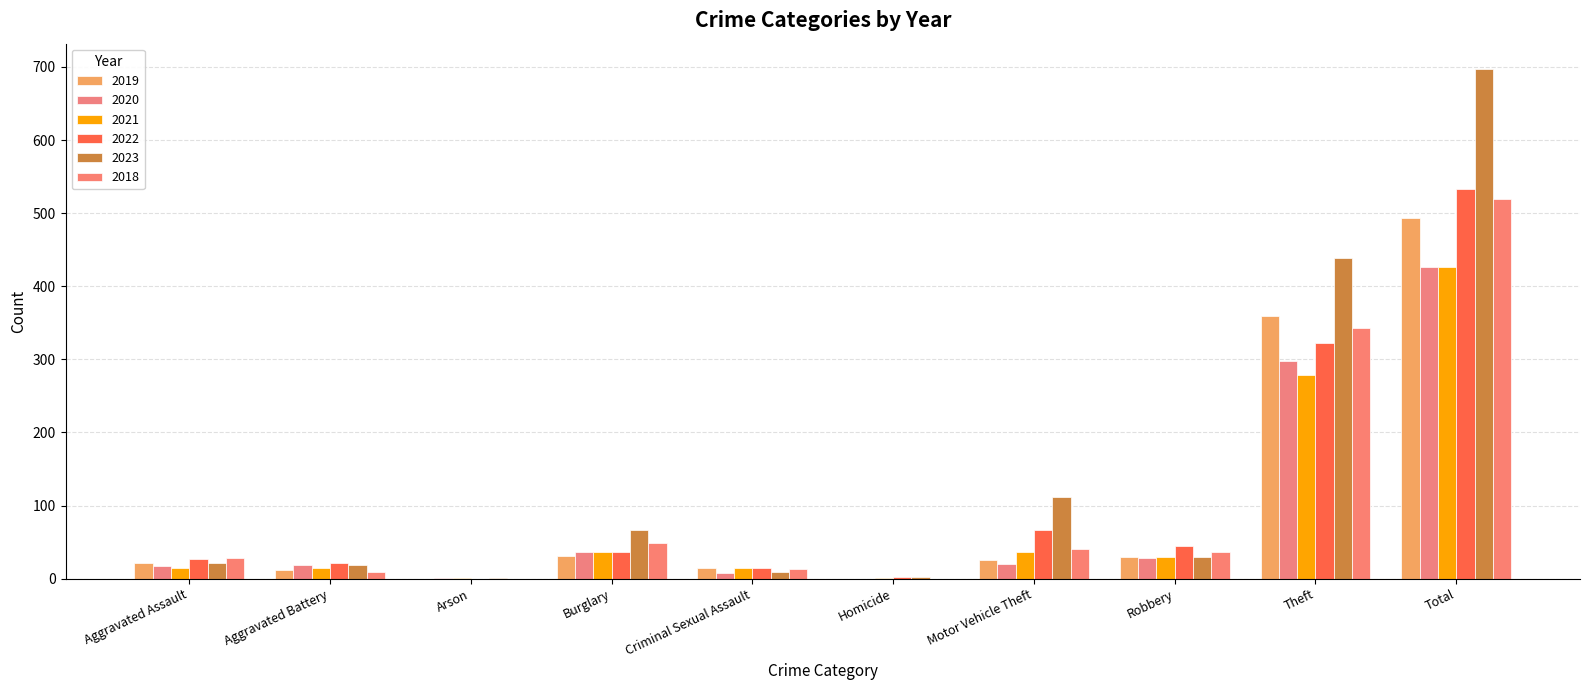

Which series has the widest spread of values?

2023